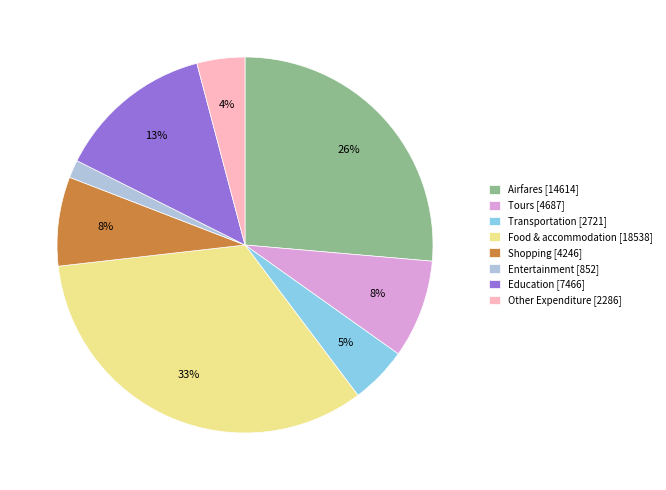

Is it true that Shopping is 8% of the pie?

True